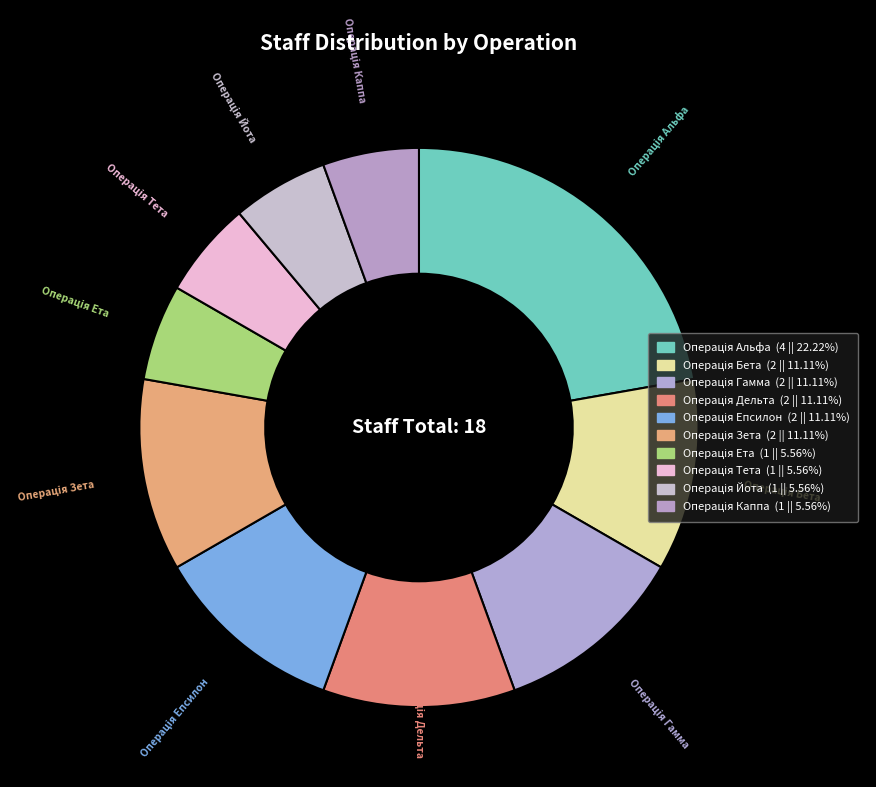

To the nearest percent, what percentage of the pie is Операція Зета?

11%